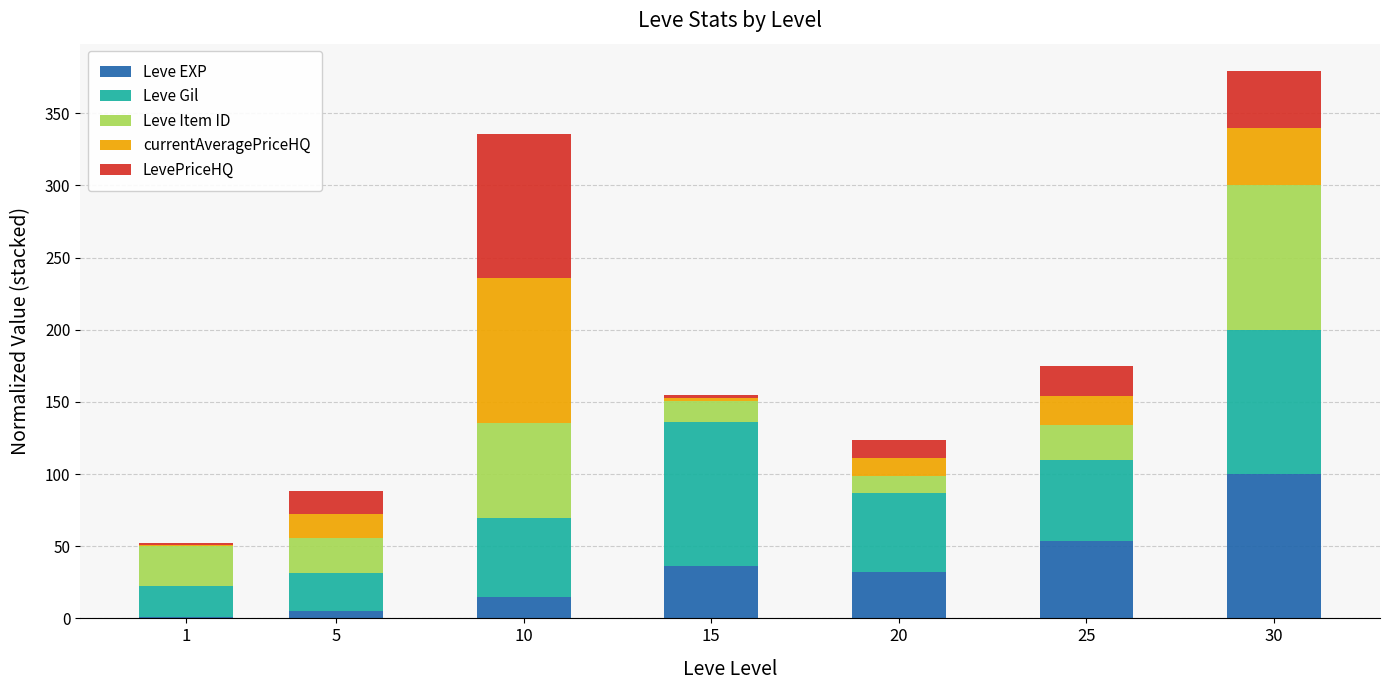

At which category is the sum across all series the highest?

30